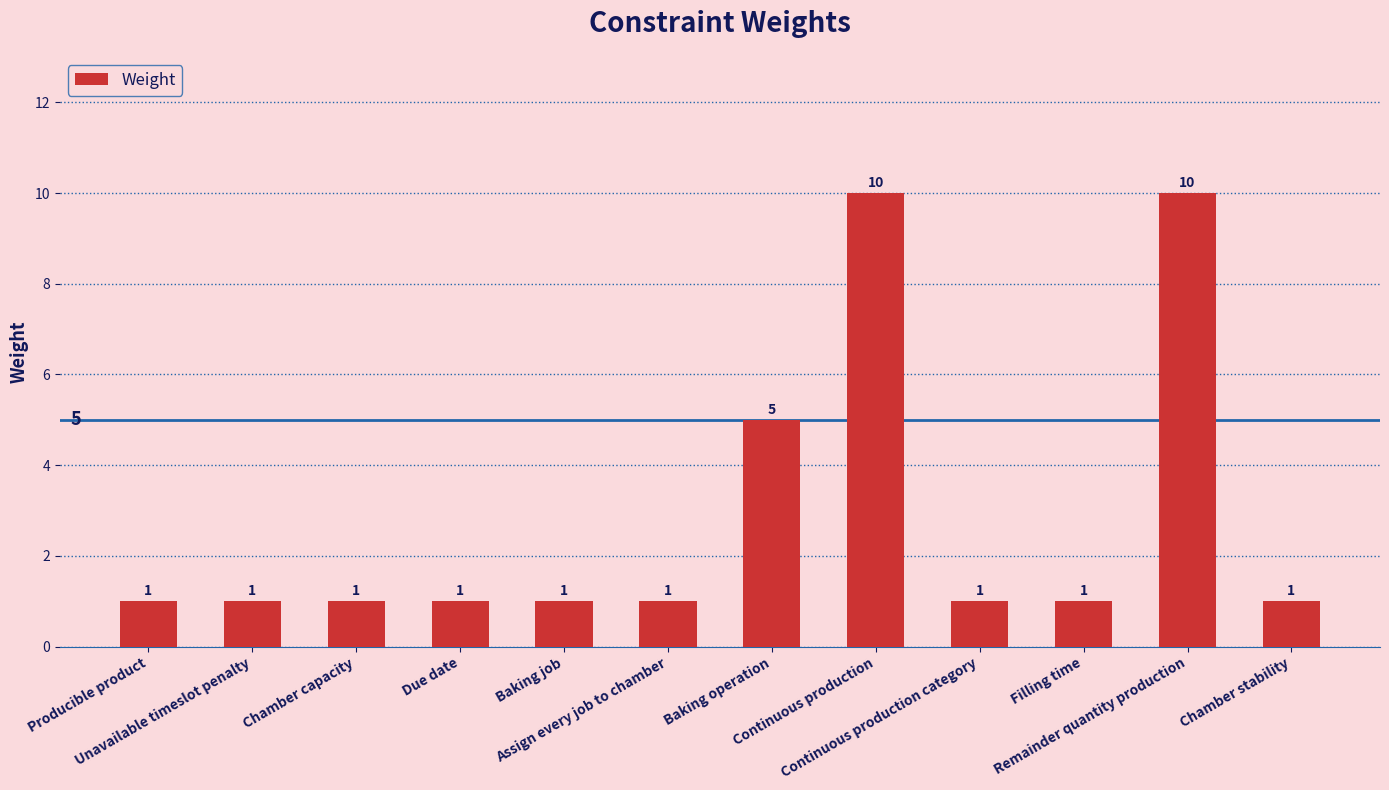

True or false: the data shows 1 at Assign every job to chamber.

True